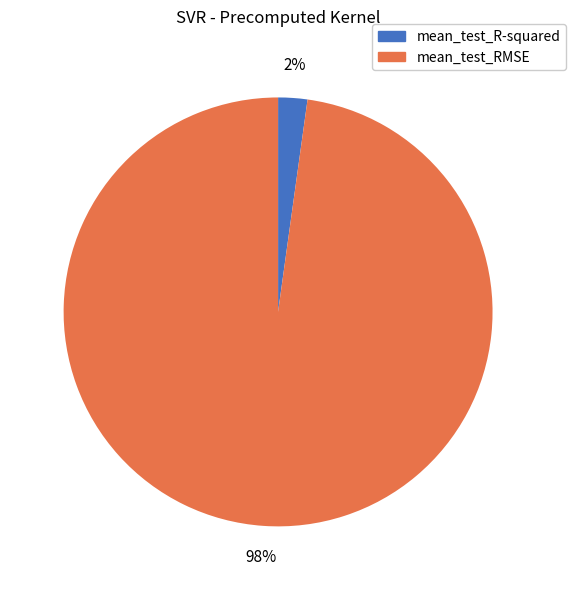

What is the majority slice?

mean_test_RMSE